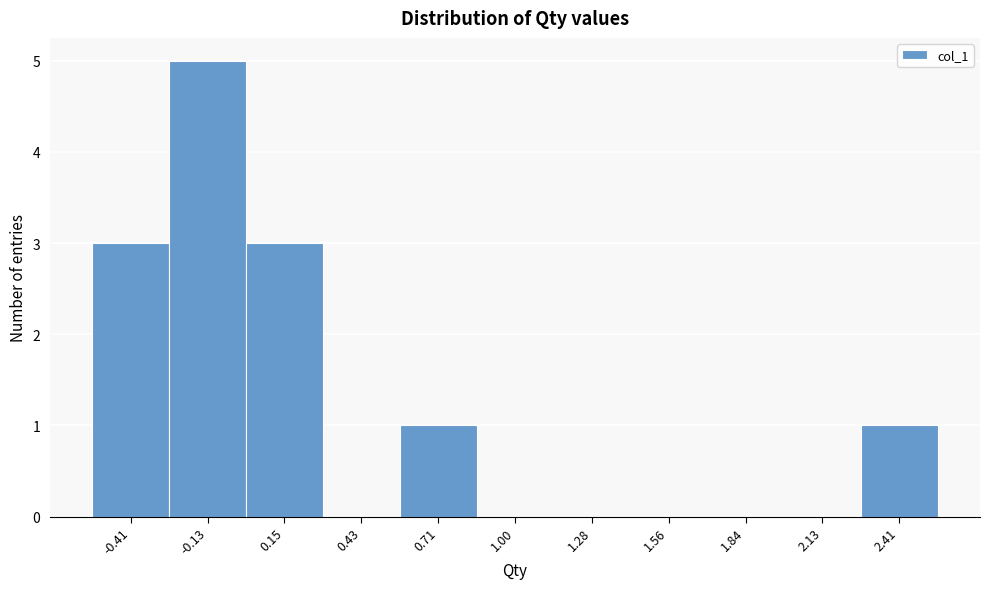

Which range on the x-axis has the tallest bar?

-0.25 to 0.00